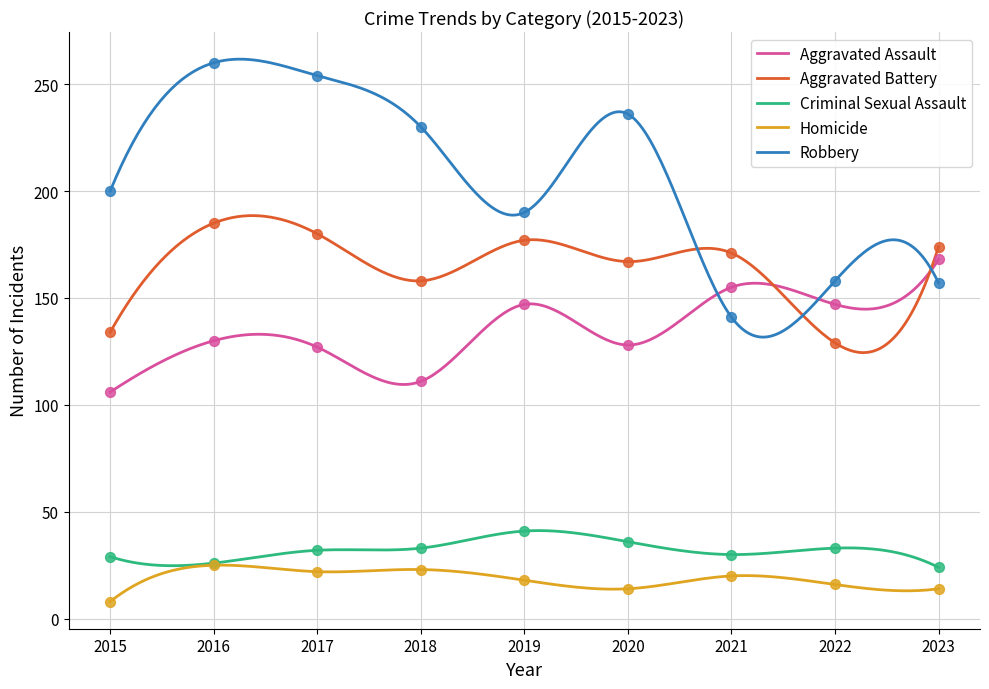

Is the value of Robbery at 2019 greater than the value of Criminal Sexual Assault at 2021?

Yes